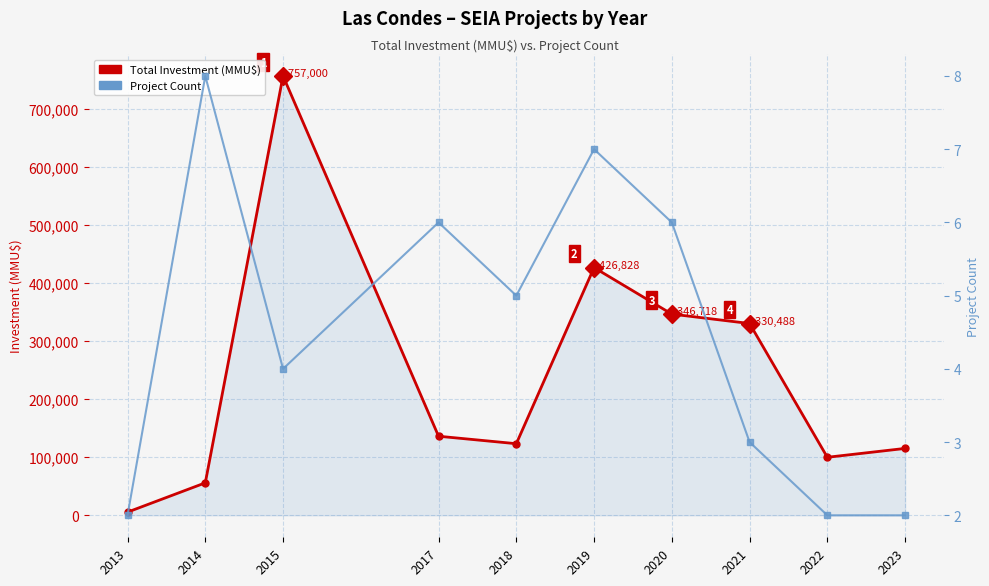

What is the minimum value for Total Investment (MMU$)?

5509